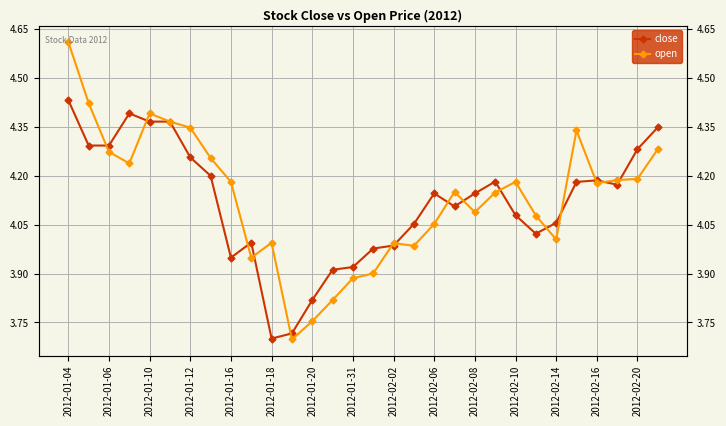

Which label corresponds to the largest value in the chart?

2012-01-04